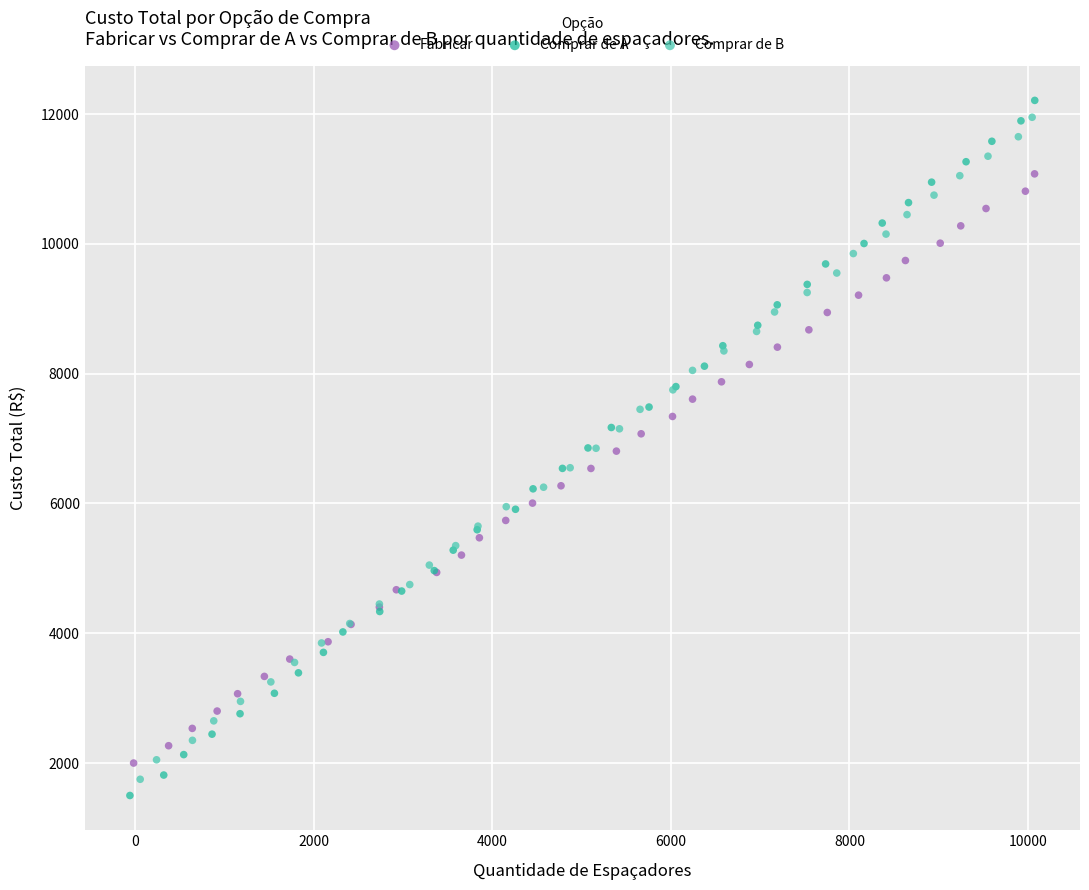

Which series has the largest Y range (max minus min)?

Comprar de A